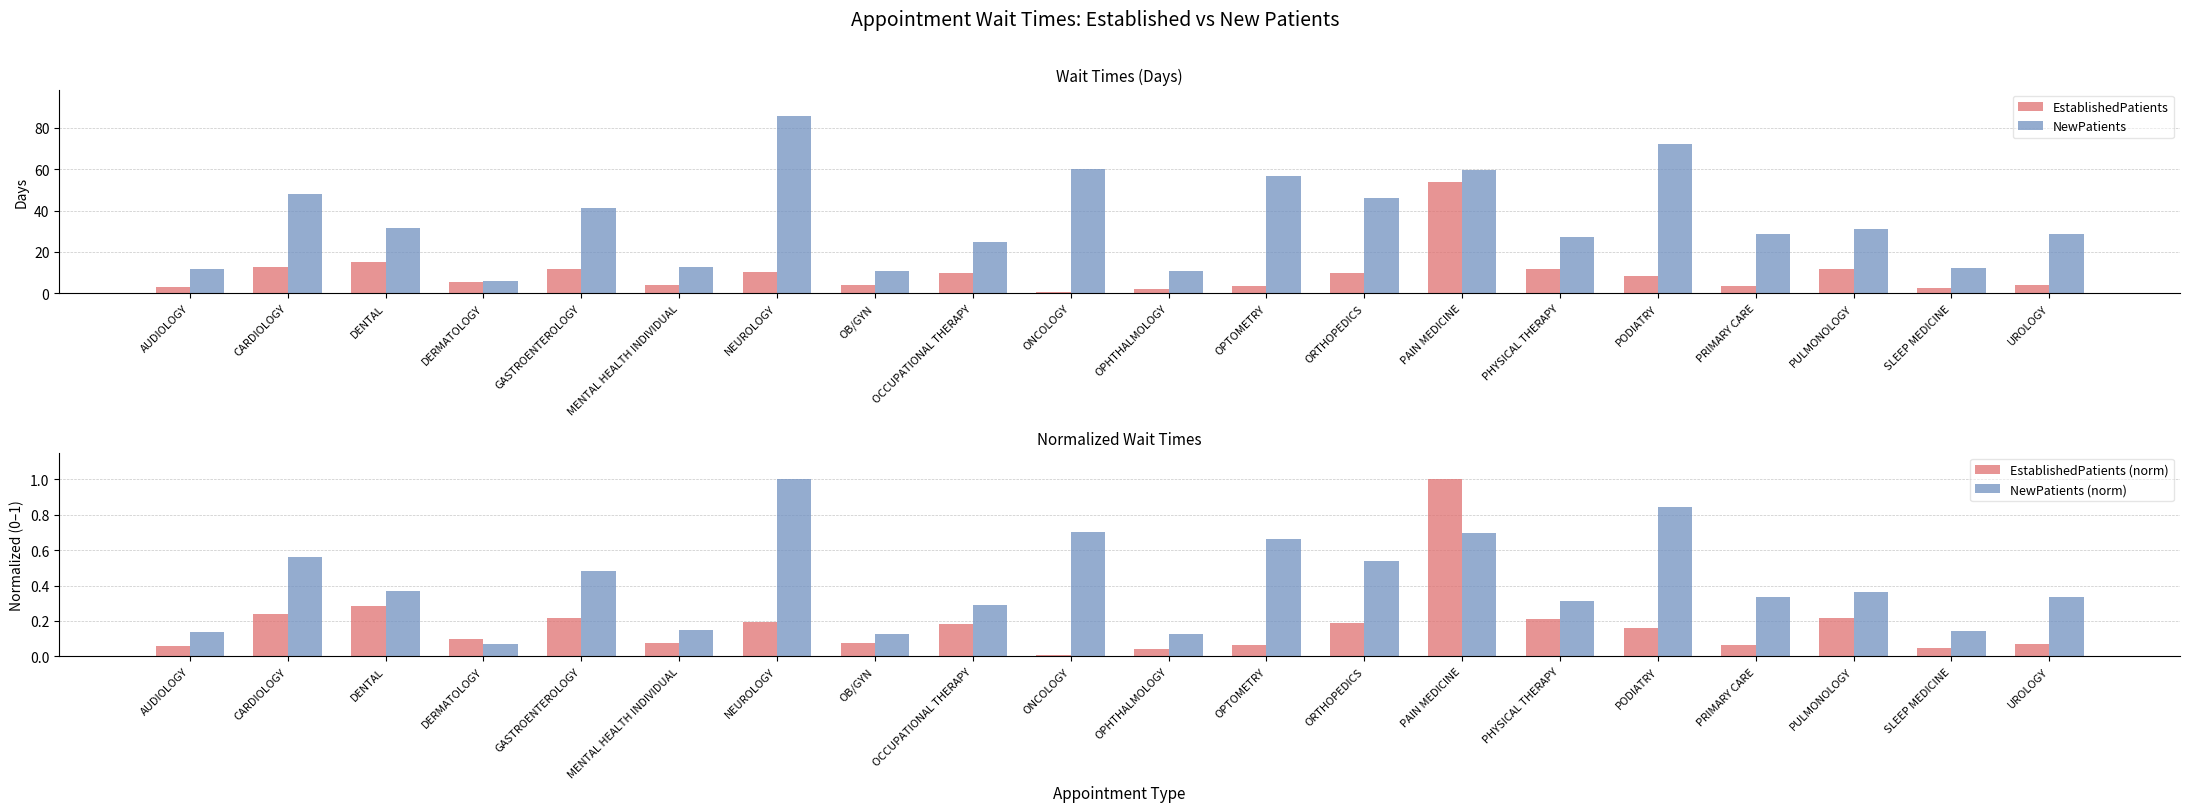

Which series has the largest total across all categories?

NewPatients